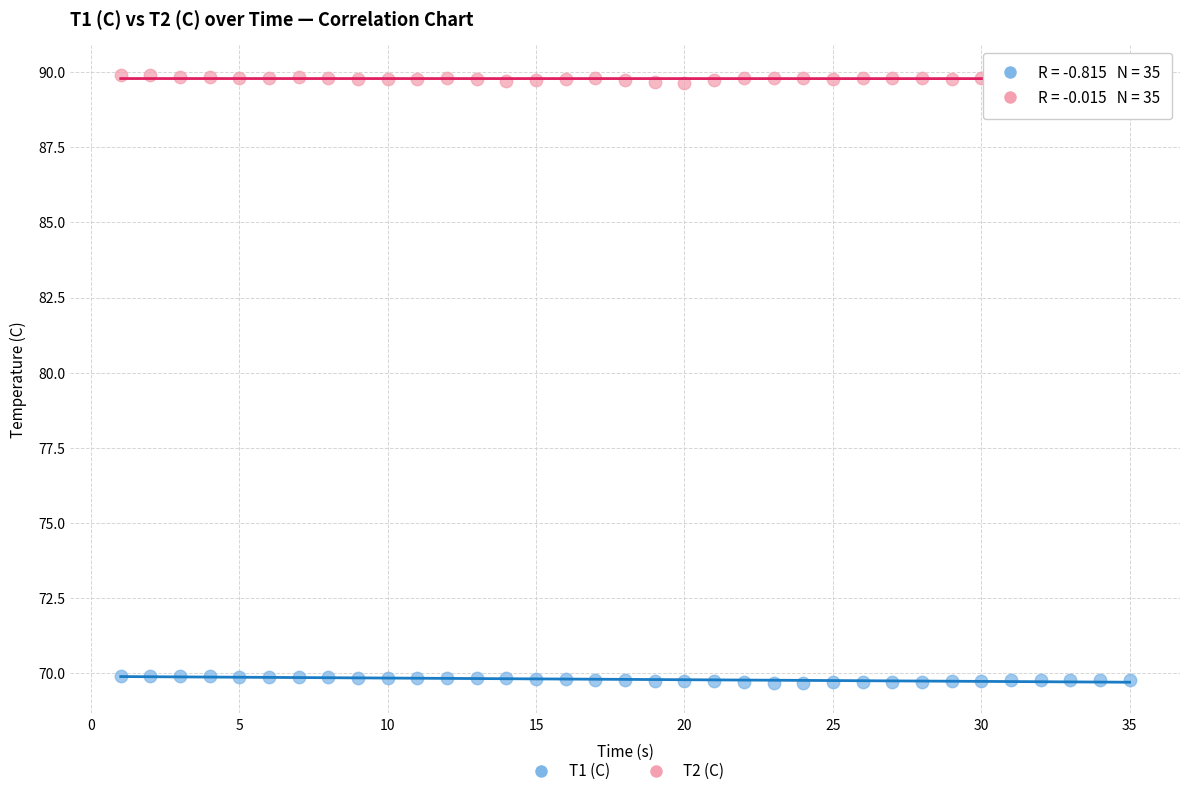

Which series reaches the minimum Y coordinate?

T1 (C)